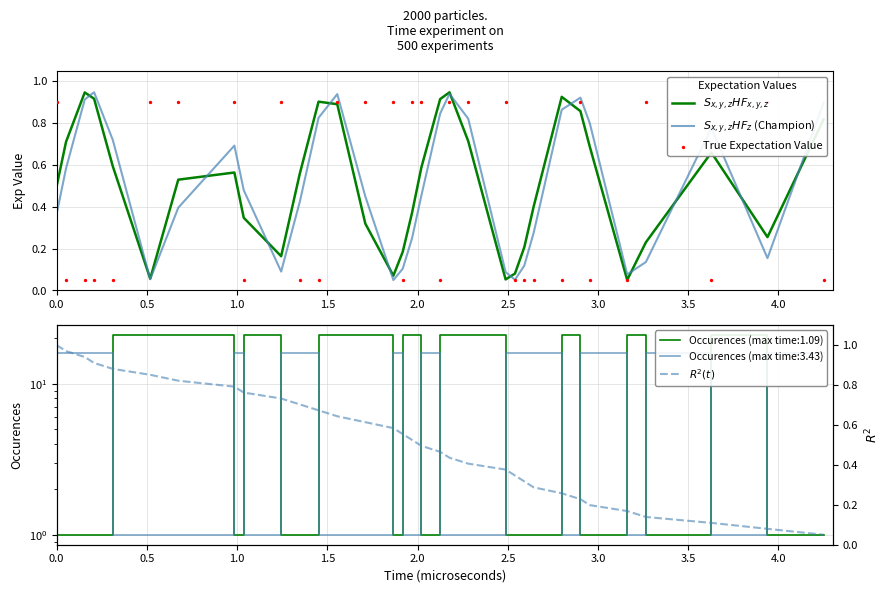

Which series contains the lowest Y value?

True Expectation Value